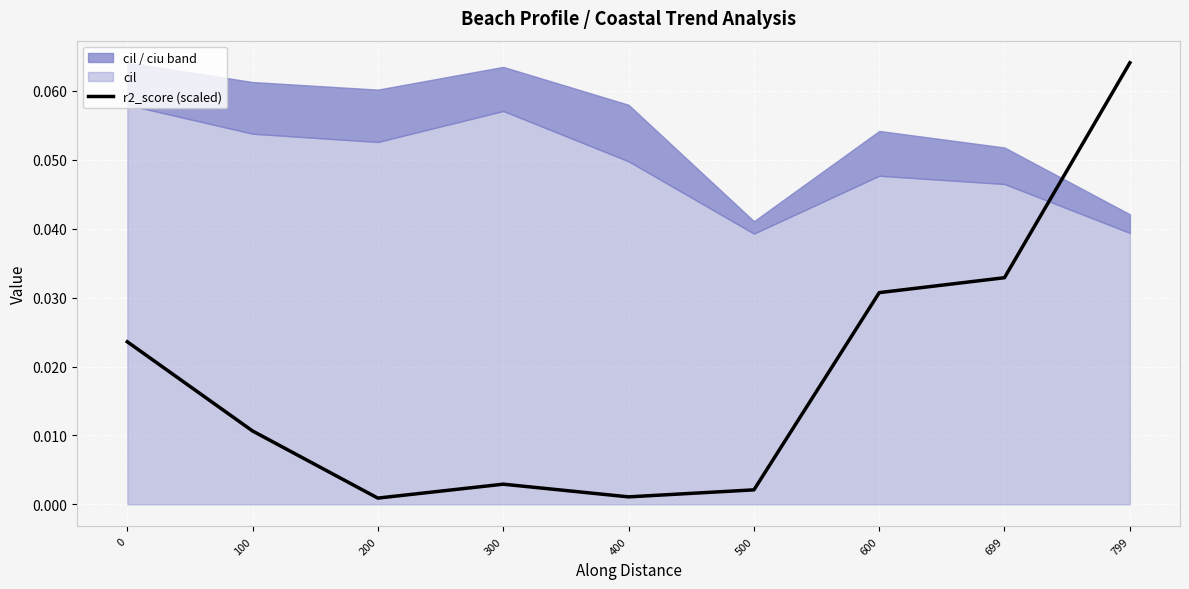

Which has a higher value, 799 or 699?

799